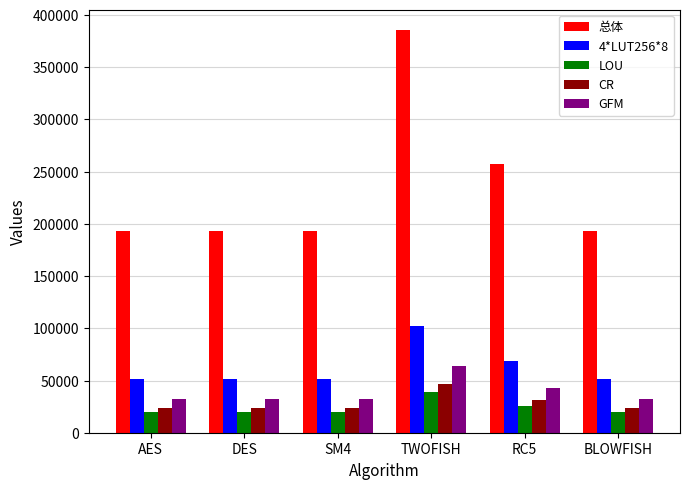

Which series has the widest spread of values?

总体